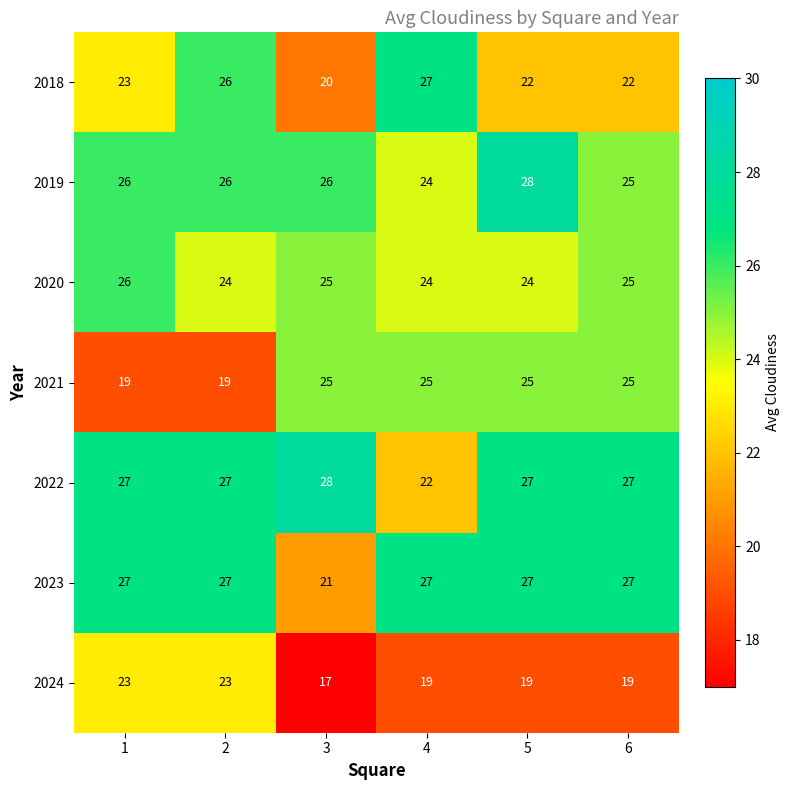

The 2022 series shows 27 at 2. True or false?

True